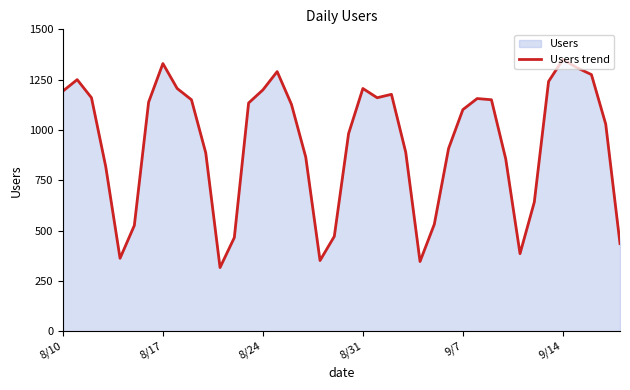

Count the number of categories in the chart.

40